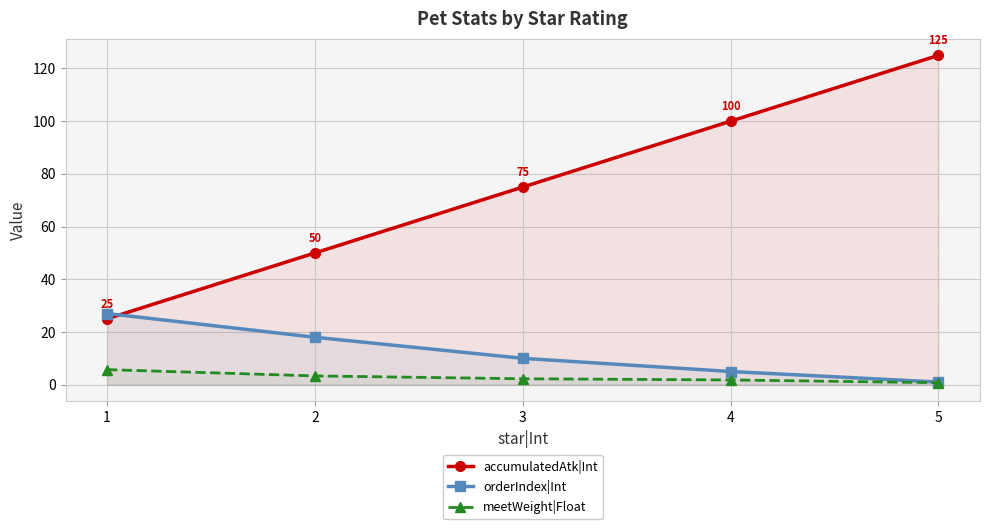

At which label does meetWeight|Float first exceed 2?

1